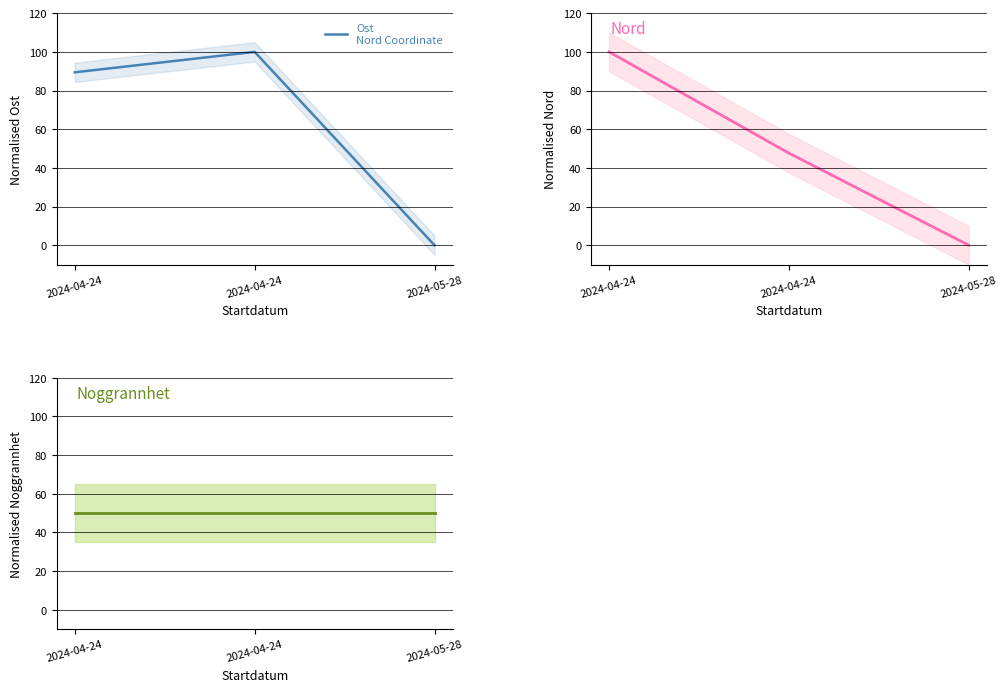

Between 2024-04-24 and 2024-05-28, which series saw the biggest shift?

Nord